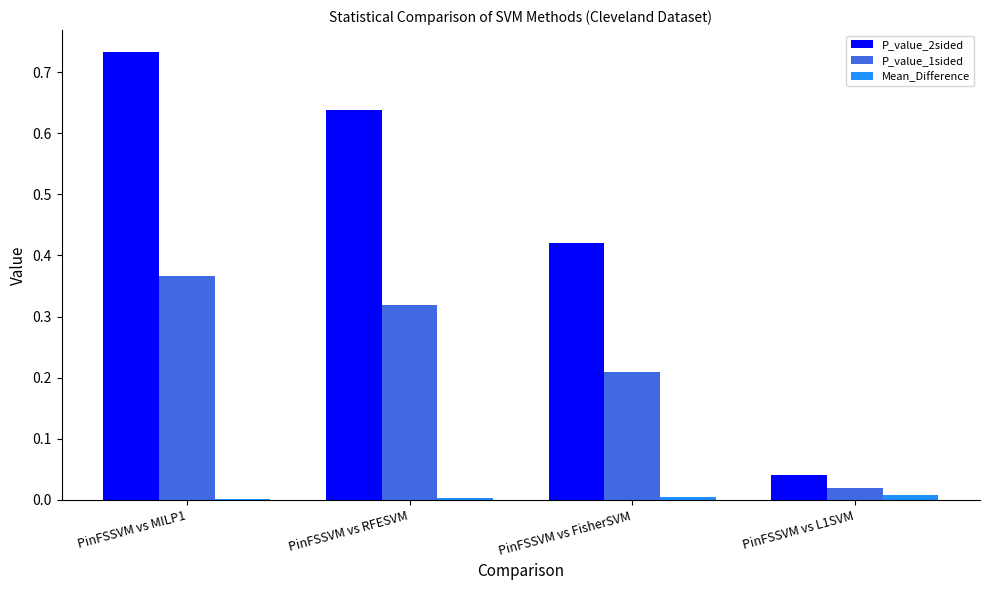

Which series changed the most between PinFSSVM vs FisherSVM and PinFSSVM vs L1SVM?

P_value_2sided